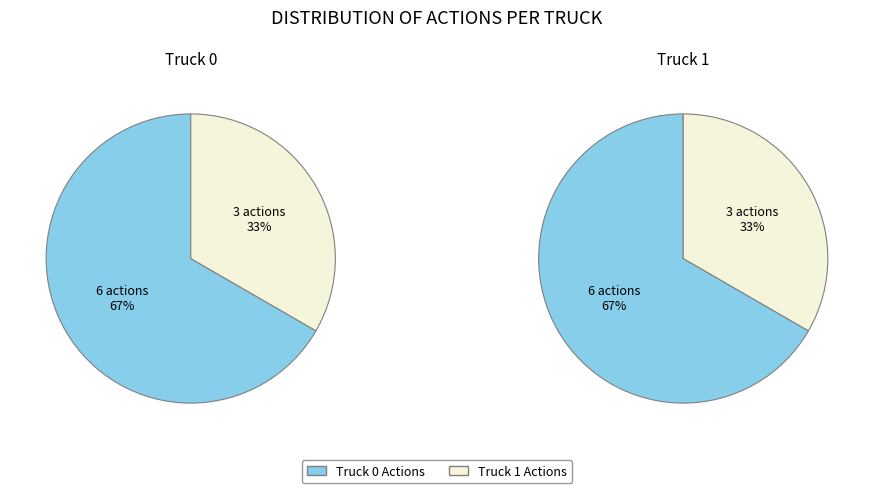

True or false: Truck 1 accounts for 33% of the total.

True